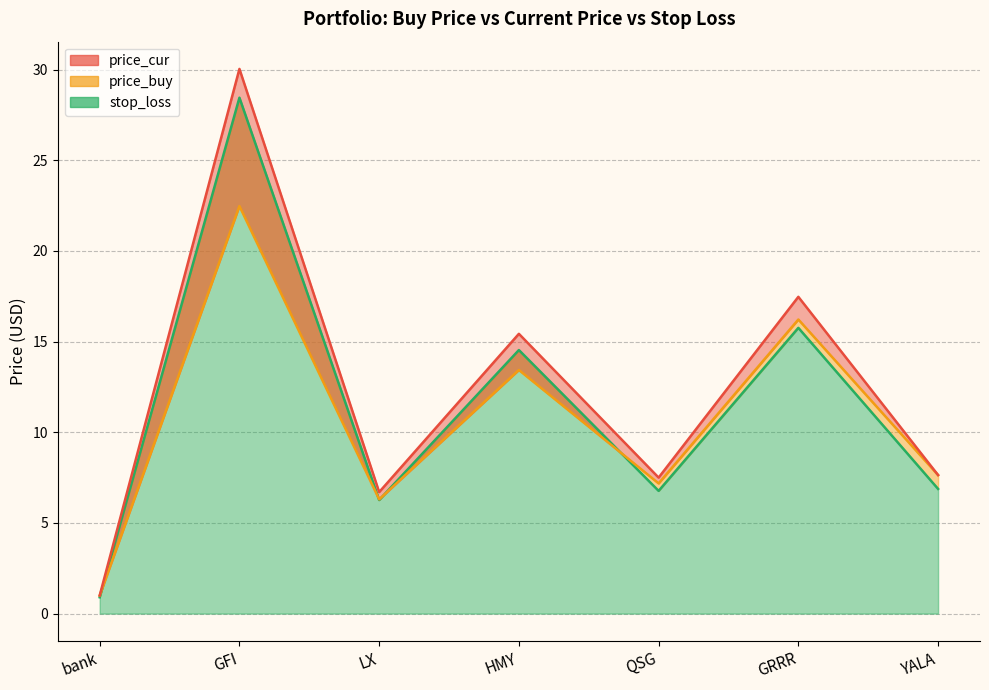

True or false: price_buy and price_cur cross at least once.

False